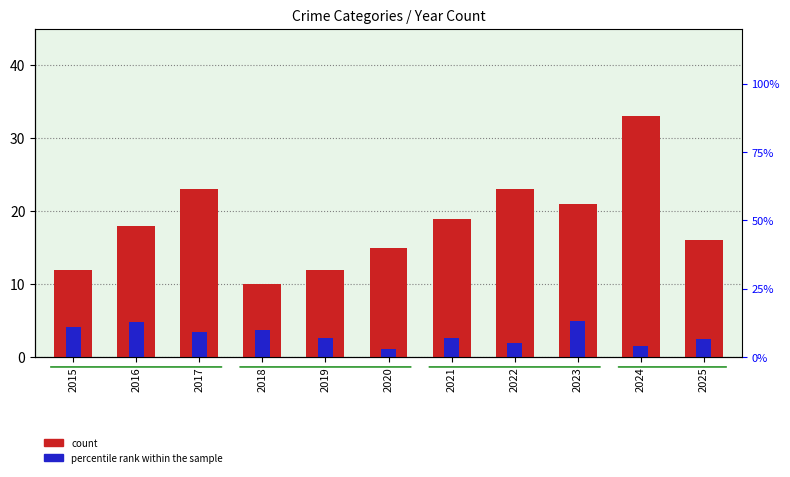

How many bars are there in total?

22